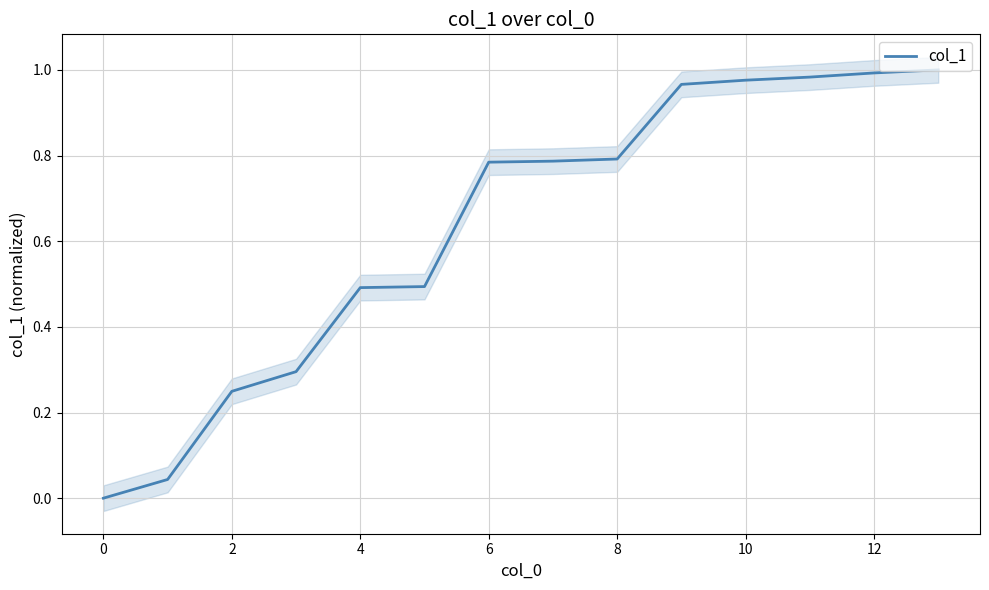

Is this an area chart (filled region under the line)?

No